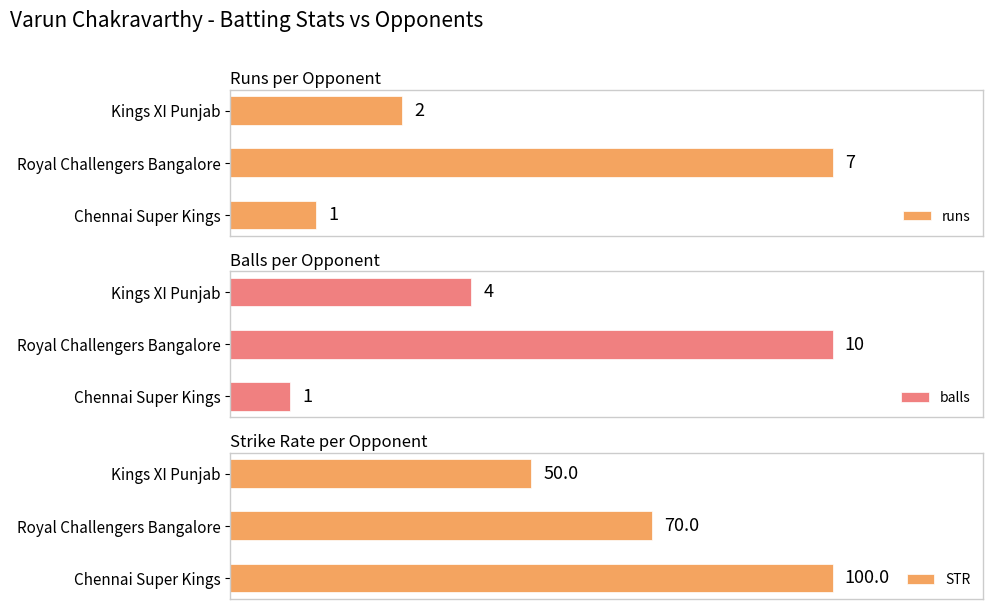

What is the difference between the maximum and minimum values in the balls series?

9